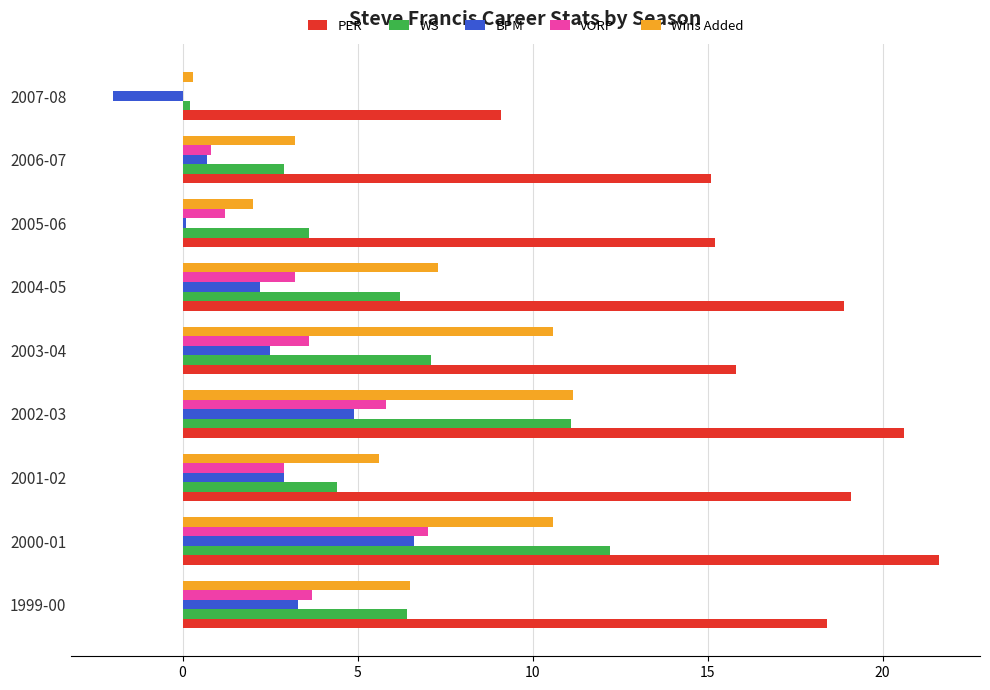

What are all the series names shown in the legend?

PER, WS, BPM, VORP, Wins Added